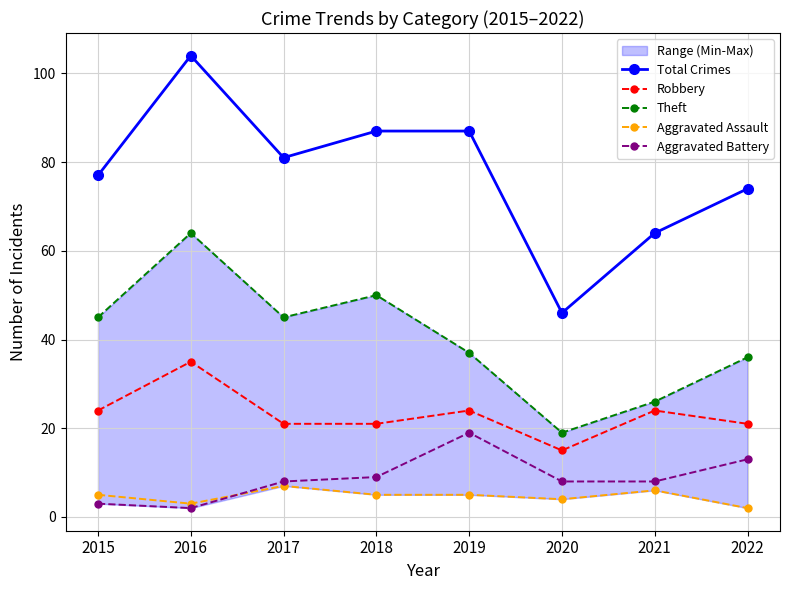

List the series in order of their peak value, lowest first.

Aggravated Assault, Aggravated Battery, Robbery, Theft, Total Crimes